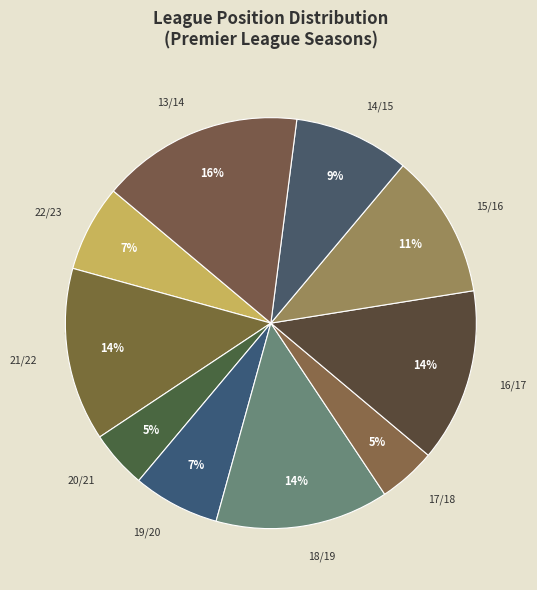

Approximately how many times larger is the value at 22/23 compared to 19/20?

1.0